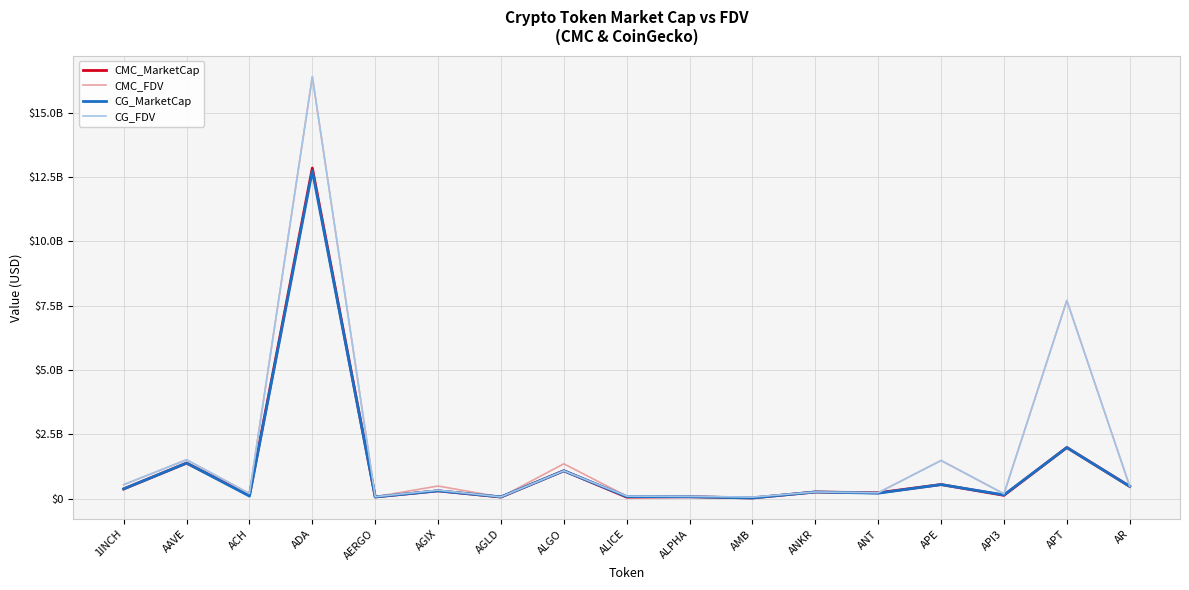

Reading left to right, transcribe all the data shown in this chart.

CMC_MarketCap: 1INCH=377020817.8	AAVE=1380729582.8	ACH=137564508.5	ADA=12844857823.8	AERGO=64990921.4	AGIX=303304368.4	AGLD=61140357.5	ALGO=1082680928.4	ALICE=57654388.3	ALPHA=71551464.1	AMB=26308654.0	ANKR=258021895.3	ANT=227977723.7	APE=546550133.6	API3=128129524.4	APT=1985268728.5	AR=476695540.6
CMC_FDV: 1INCH=541571814.2	AAVE=1509584745.5	ACH=197353805.4	ADA=16388502900.6	AERGO=73023507.2	AGIX=489300657.3	AGLD=61140357.5	ALGO=1352320593.3	ALICE=97321919.9	ALPHA=87045576.8	AMB=60045480.4	ANKR=258021895.3	ANT=227977723.7	APE=1482798158.2	API3=185806668.9	APT=7700593942.0	AR=480670650.4
CG_MarketCap: 1INCH=378258227.0	AAVE=1381554416.0	ACH=97535337.0	ADA=12735620484.0	AERGO=65383922.0	AGIX=302714984.0	AGLD=67342968.0	ALGO=1082465648.0	ALICE=79582117.0	ALPHA=71580488.0	AMB=26381889.0	ANKR=258803024.0	ANT=211540380.0	APE=545967348.0	API3=144107891.0	APT=1984630604.0	AR=476467632.0
CG_FDV: 1INCH=543342209.0	AAVE=1510484662.0	ACH=197292541.0	ADA=16395563395.0	AERGO=73465081.0	AGIX=328419235.0	AGLD=67342968.0	ALGO=1082465649.0	ALICE=97552722.0	ALPHA=87080886.0	AMB=59192080.0	ANKR=258803024.0	ANT=228113263.0	APE=1481217052.0	API3=187330786.0	APT=7697837532.0	AR=476467632.0